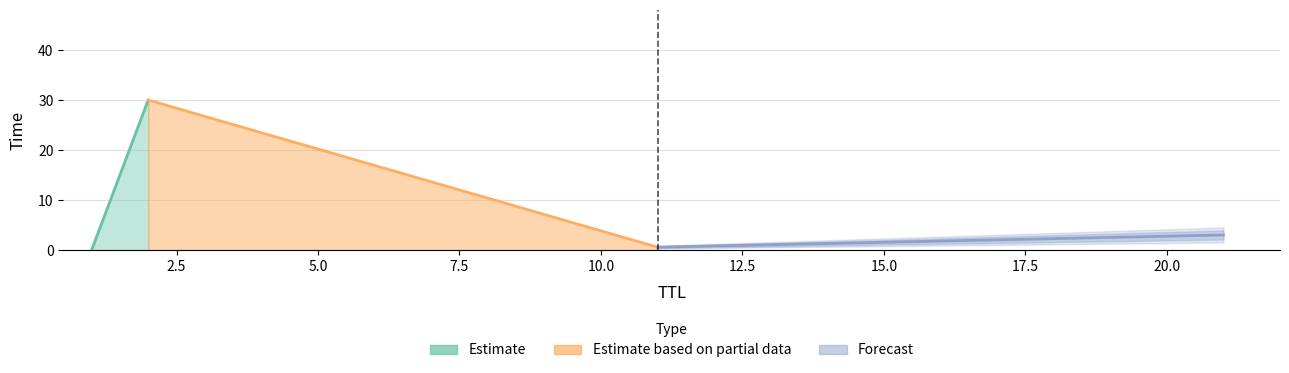

Reading right to left, what are all the values shown in this chart?

30.0	3.0	0.6	0.0